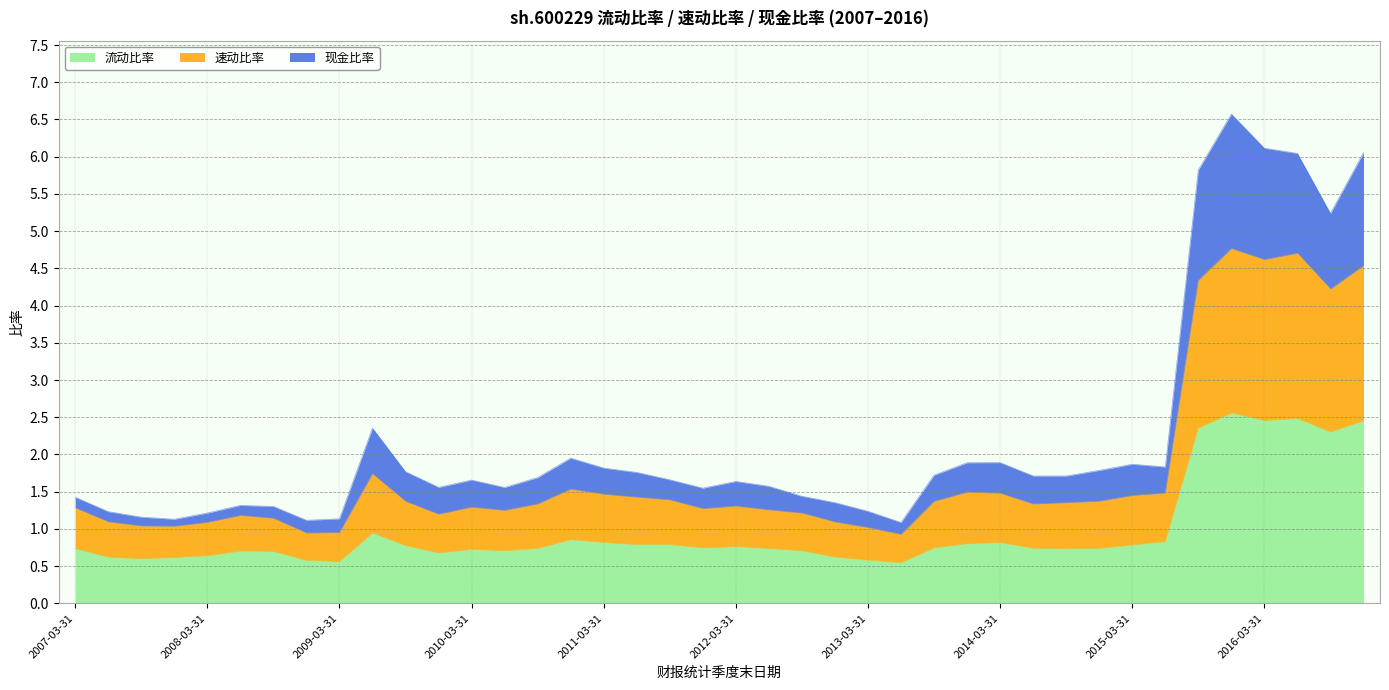

The value of 流动比率 at 2011-03-31 is 0.8. True or false?

True